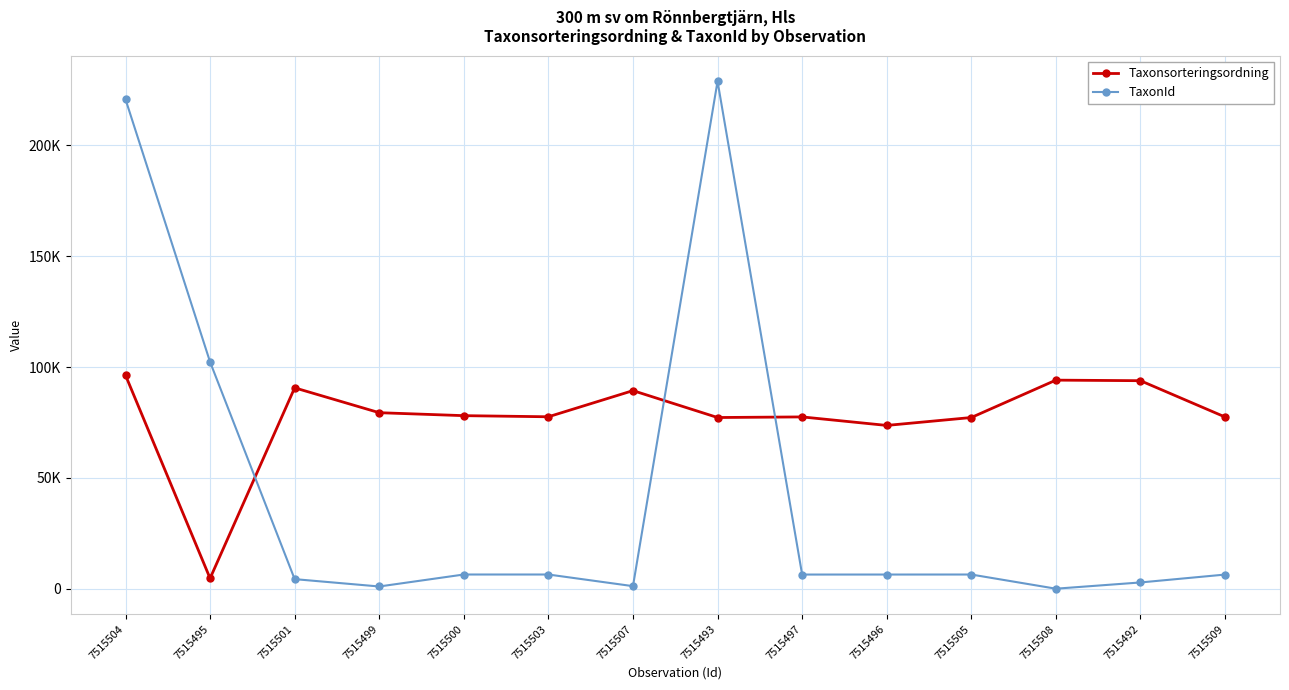

Is it true that Taxonsorteringsordning equals 137545 at 7515505?

False